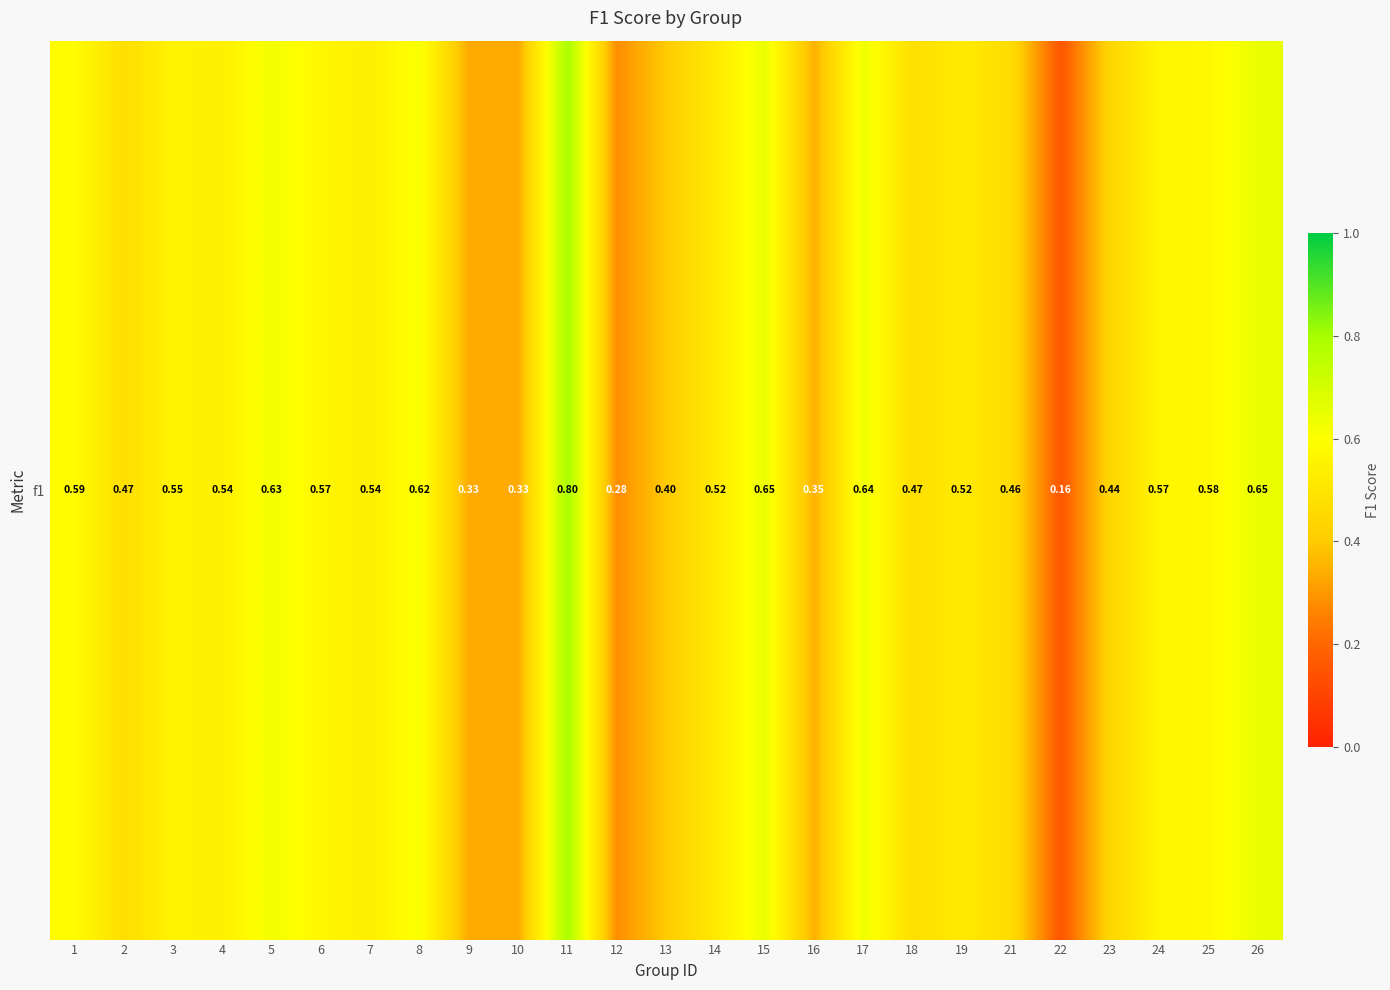

List the labels in order of value, smallest first.

22, 12, 9, 10, 16, 13, 23, 21, 2, 18, 14, 19, 7, 4, 3, 24, 6, 25, 1, 8, 5, 17, 26, 15, 11